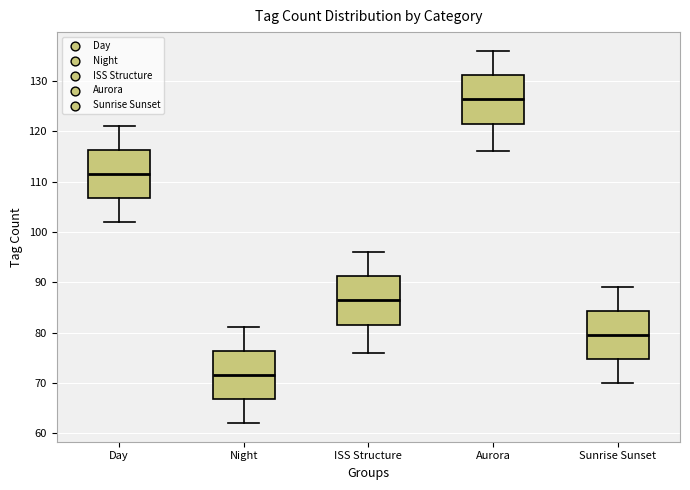

Reading left to right, read every box against the y-axis: the position of its median line, the range the box covers, and the ends of its whiskers. The values are not printed on the chart, so give them approximately, as read against the axis.

Day: median 112, box 107 to 116, whiskers 102 to 121
Night: median 72, box 67 to 76, whiskers 62 to 81
ISS Structure: median 87, box 82 to 91, whiskers 76 to 96
Aurora: median 127, box 122 to 131, whiskers 116 to 136
Sunrise Sunset: median 80, box 75 to 84, whiskers 70 to 89